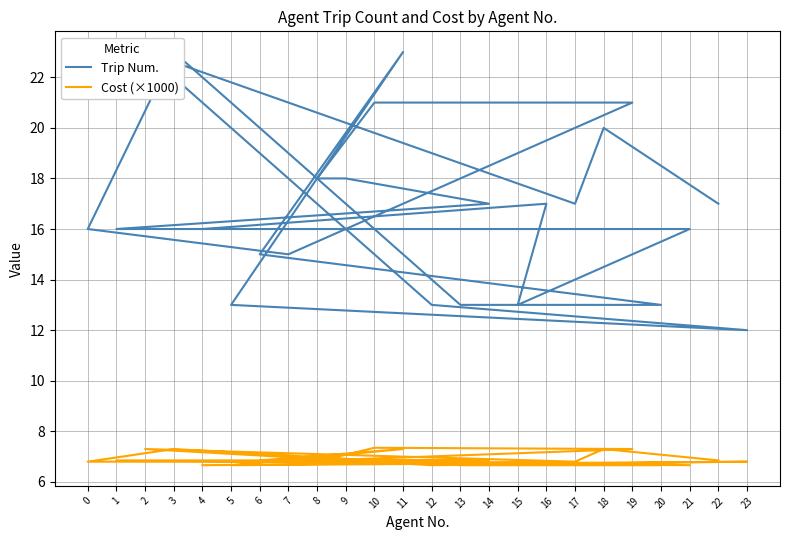

Count the number of categories in the chart.

24